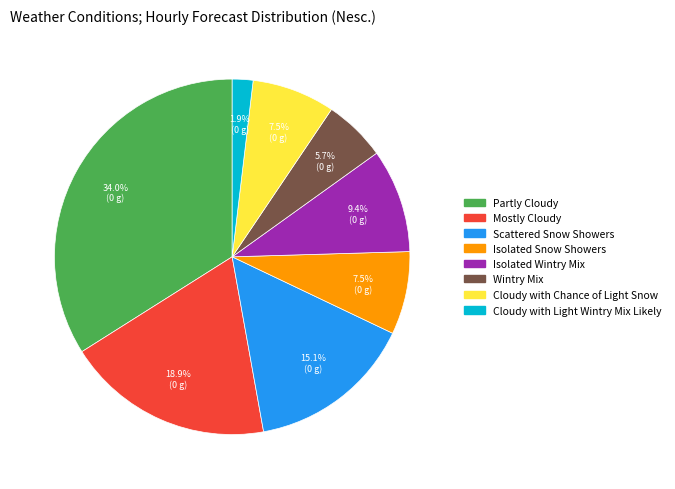

Count the number of slices in the pie.

8